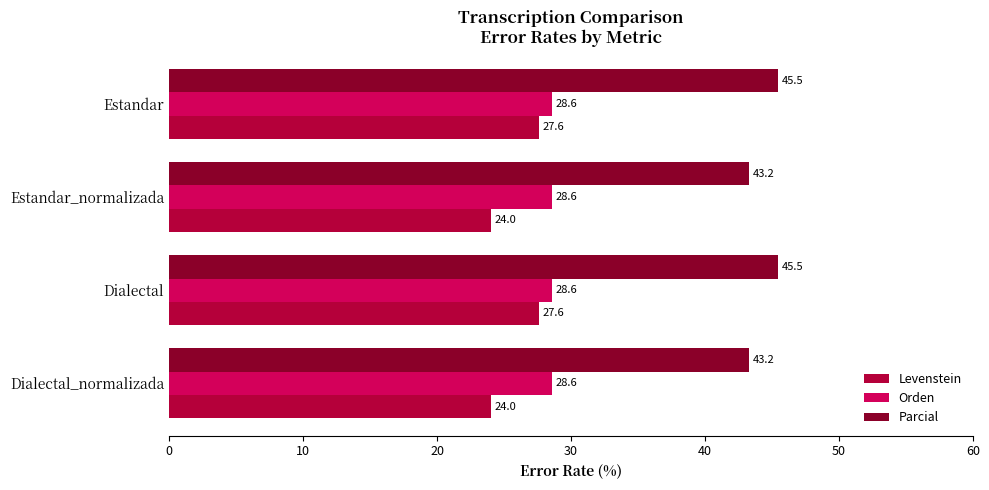

Which series has the widest spread of values?

Levenstein